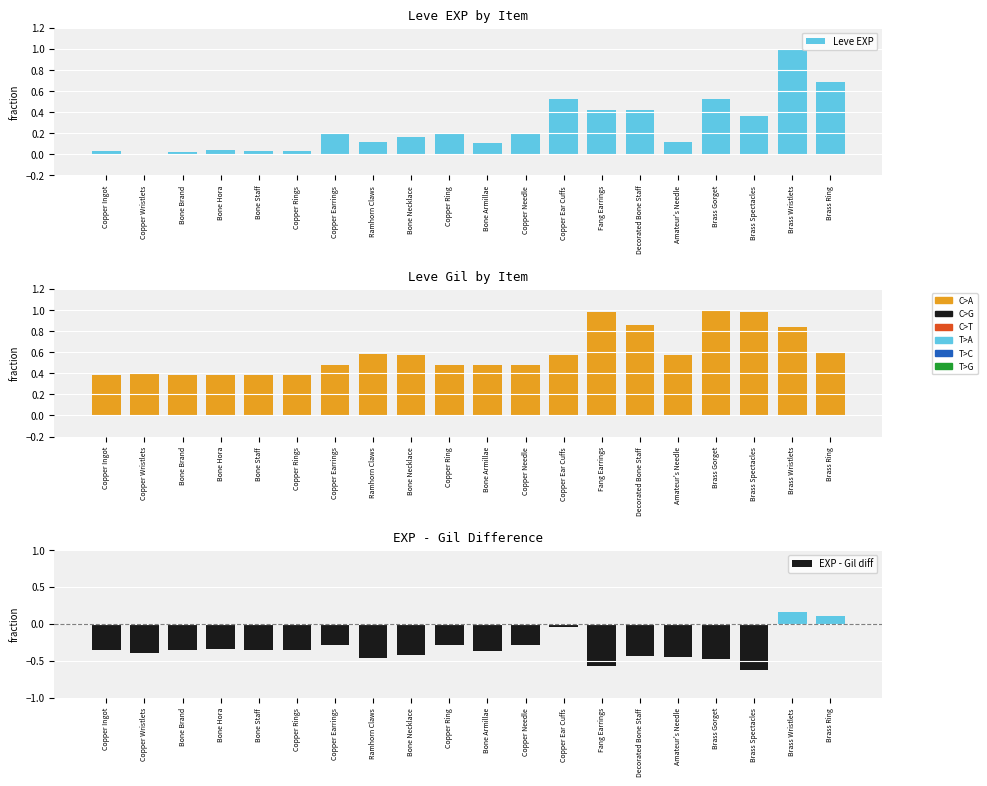

What position from the right is Bone Necklace?

12